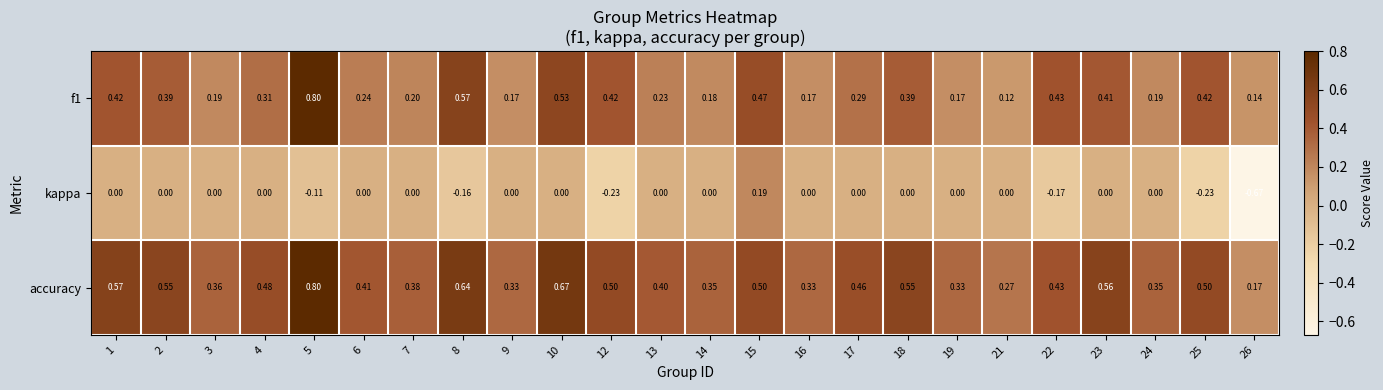

Which series has the largest total across all categories?

accuracy